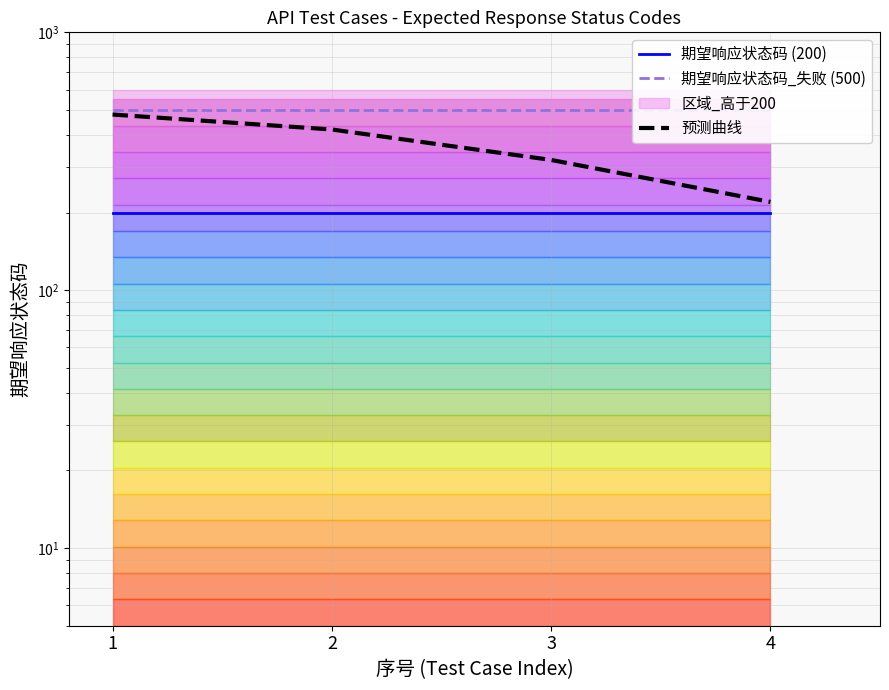

Reading right to left, list all the values displayed in this chart.

期望响应状态码 (200): 200	200	200	200
期望响应状态码_失败 (500): 500	500	500	500
预测曲线: 220	320	420	480